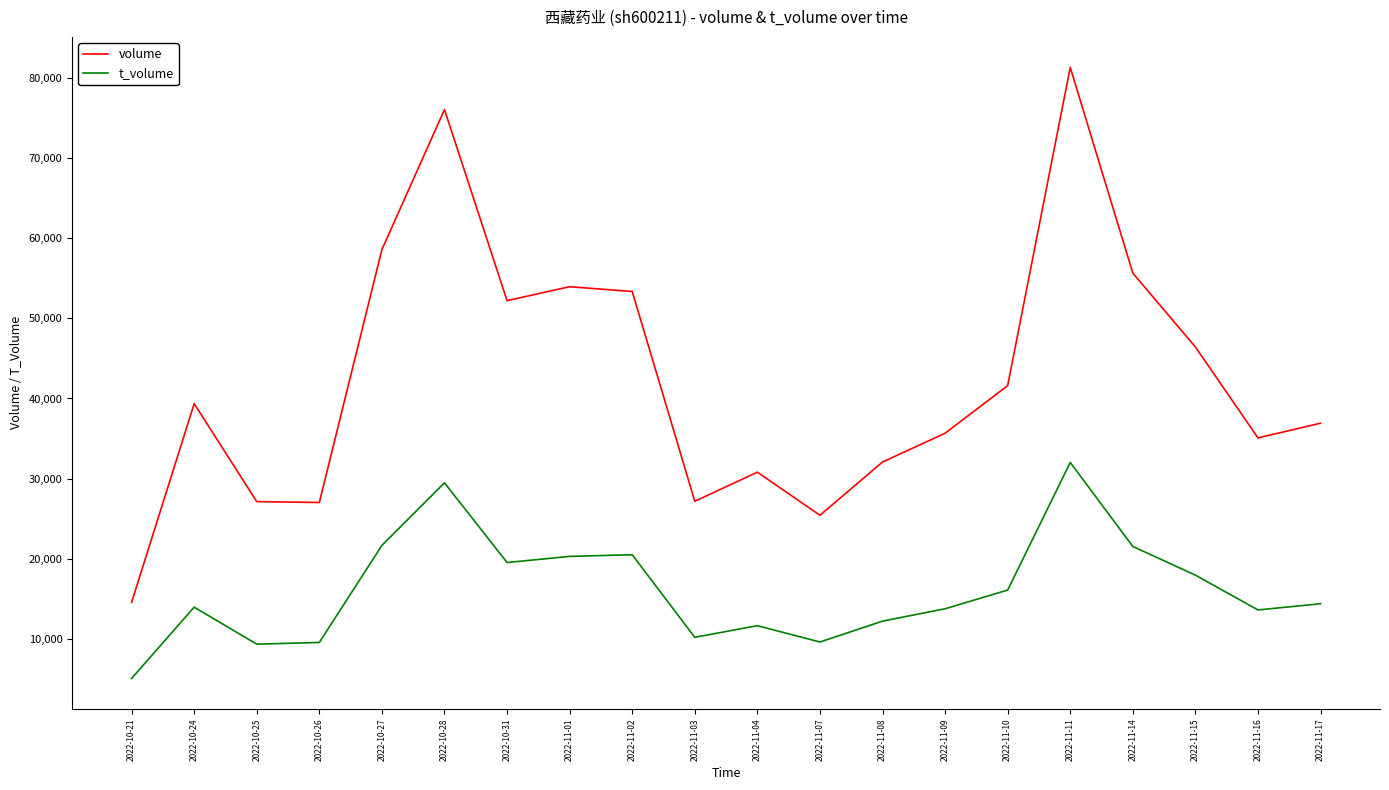

What is the difference between the second highest and minimum values in the volume series?

61425